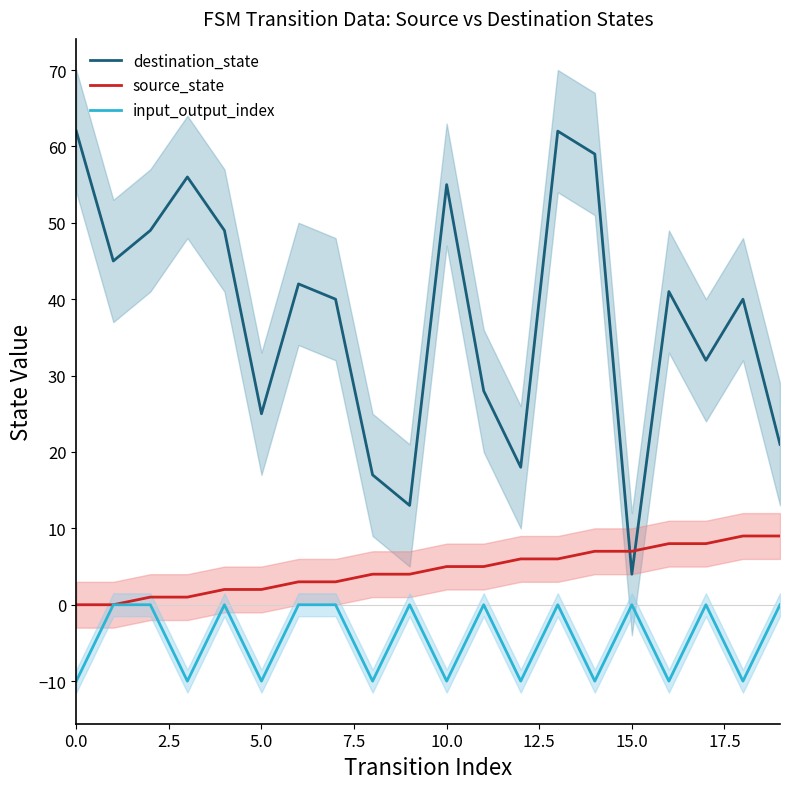

True or false: destination_state has a value of 55 at 10.0.

True